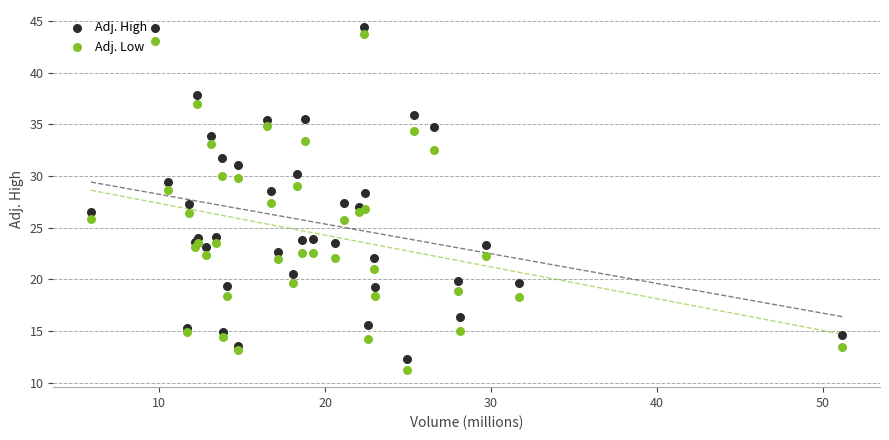

Which series has the largest Y range (max minus min)?

Adj. Low